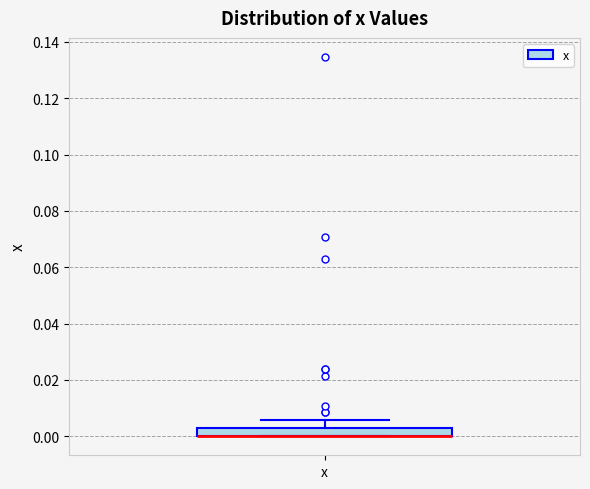

Transcribe this box plot: give where the median line is, the range the box spans, and where the two whiskers end, as read against the y-axis. The values are not printed on the chart, so give them approximately, as read against the axis.

median 0.000 (drawn on the box's lower edge), box 0.000 to 0.004, whiskers 0.000 to 0.006